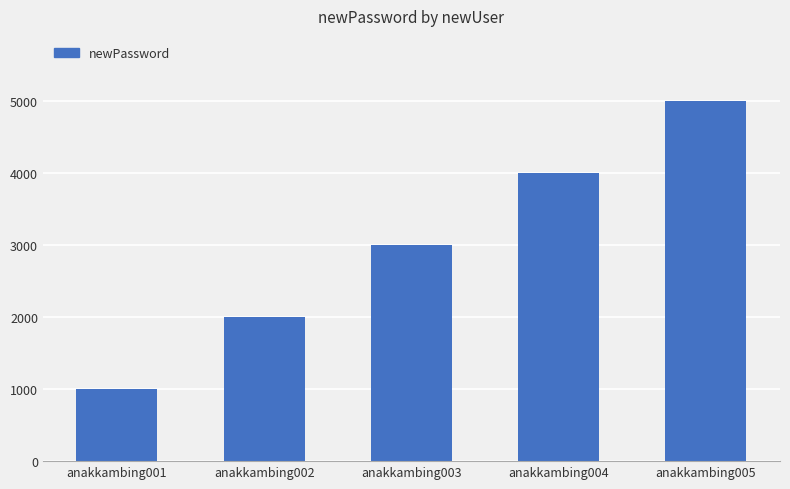

Reading right to left, transcribe all the data shown in this chart.

5005	4004	3003	2002	1001